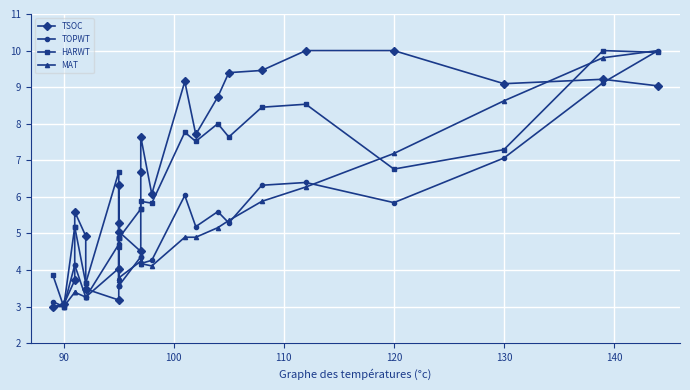

What is the value of the HARWT point at the 8th from the left?

4.9